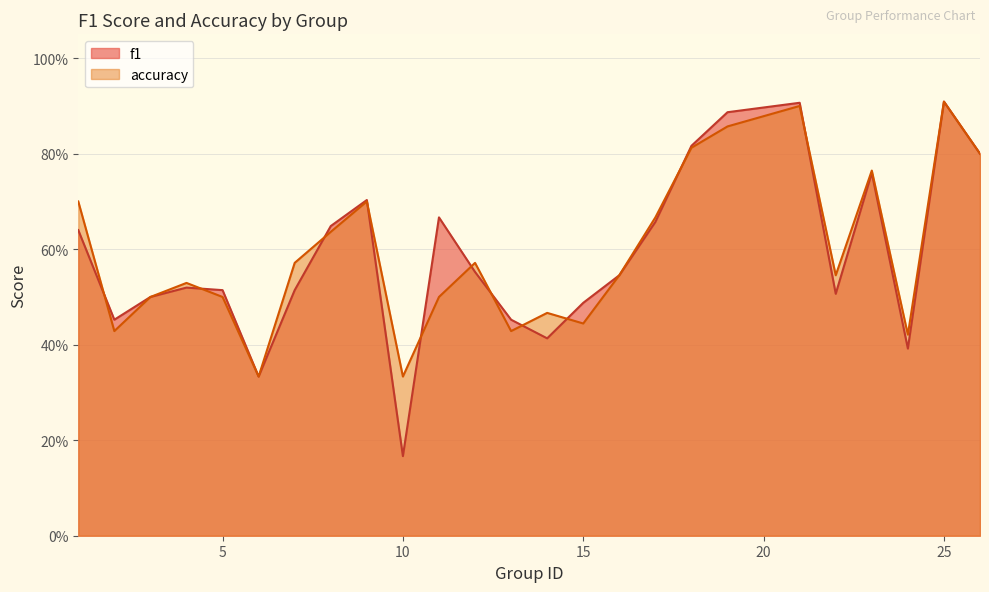

Reading left to right, extract all data points from this chart.

f1: 1=0.6	2=0.5	3=0.5	4=0.5	5=0.5	6=0.3	7=0.5	8=0.6	9=0.7	10=0.2	11=0.7	12=0.6	13=0.5	14=0.4	15=0.5	16=0.5	17=0.7	18=0.8	19=0.9	21=0.9	22=0.5	23=0.8	24=0.4	25=0.9	26=0.8
accuracy: 1=0.7	2=0.4	3=0.5	4=0.5	5=0.5	6=0.3	7=0.6	8=0.6	9=0.7	10=0.3	11=0.5	12=0.6	13=0.4	14=0.5	15=0.4	16=0.5	17=0.7	18=0.8	19=0.9	21=0.9	22=0.5	23=0.8	24=0.4	25=0.9	26=0.8